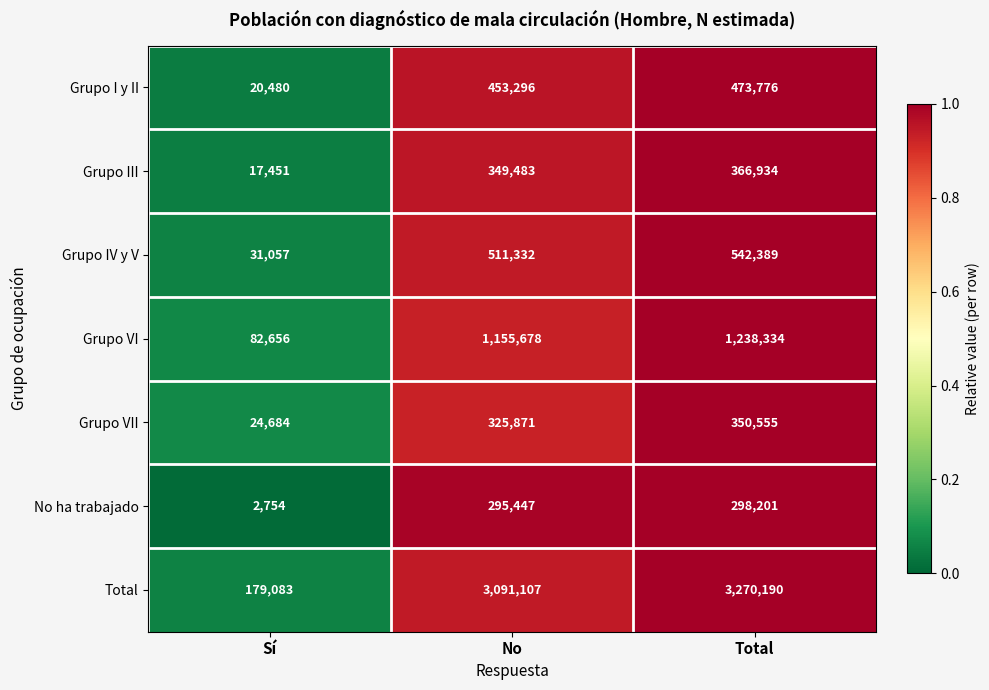

What is the sum of all Grupo III values?

733868